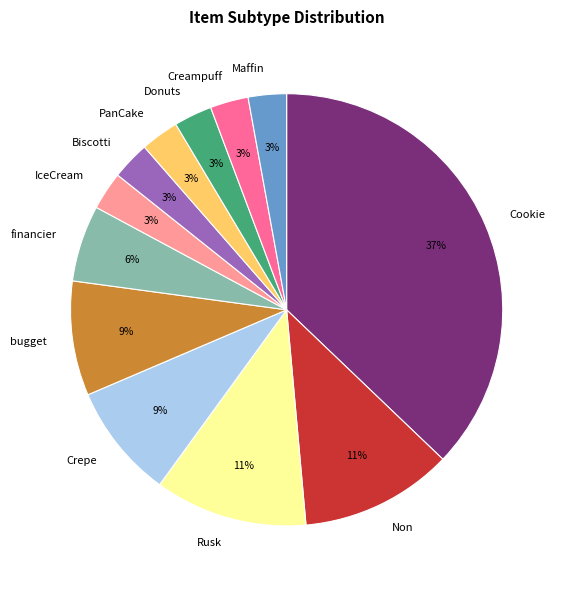

How many segments does this pie chart have?

12